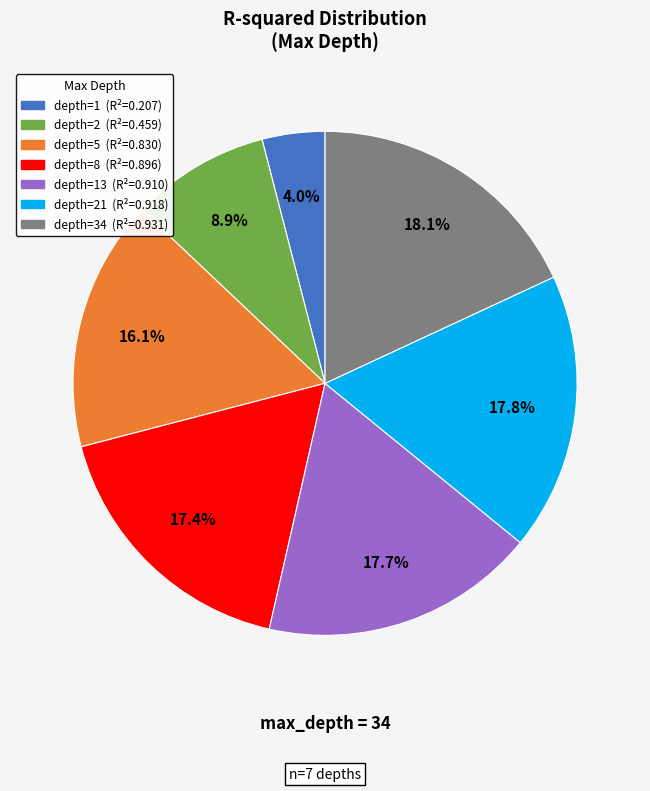

Is there any slice that represents more than half of the pie?

No